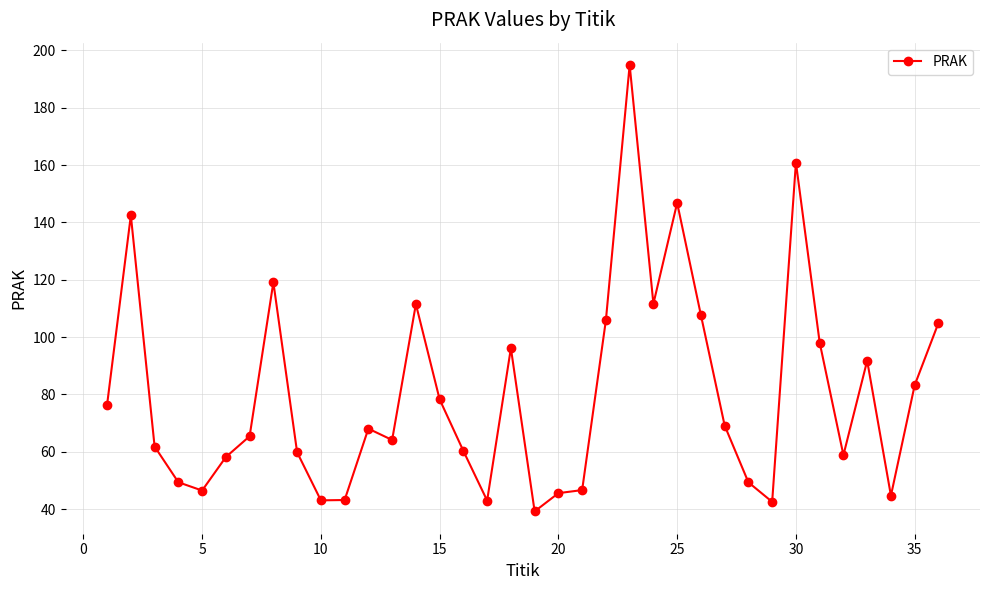

What is the greatest value displayed?

194.9